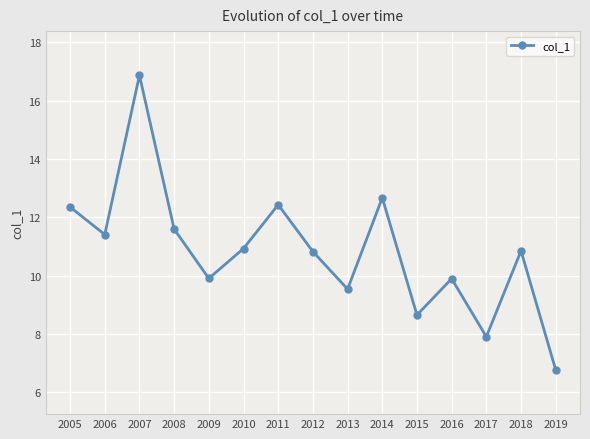

What is the approximate value at 2010?

10.9